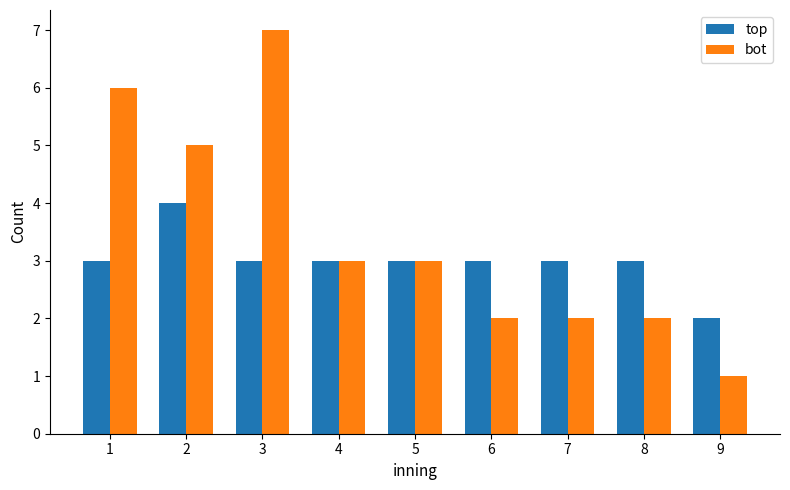

Reading right to left, transcribe all the data shown in this chart.

top: 9=2	8=3	7=3	6=3	5=3	4=3	3=3	2=4	1=3
bot: 9=1	8=2	7=2	6=2	5=3	4=3	3=7	2=5	1=6